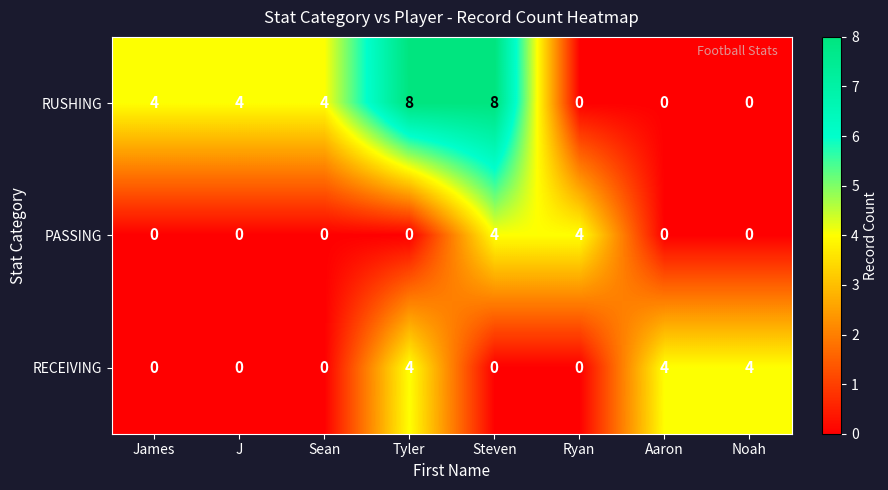

Is it true that RUSHING equals 4 at J?

True